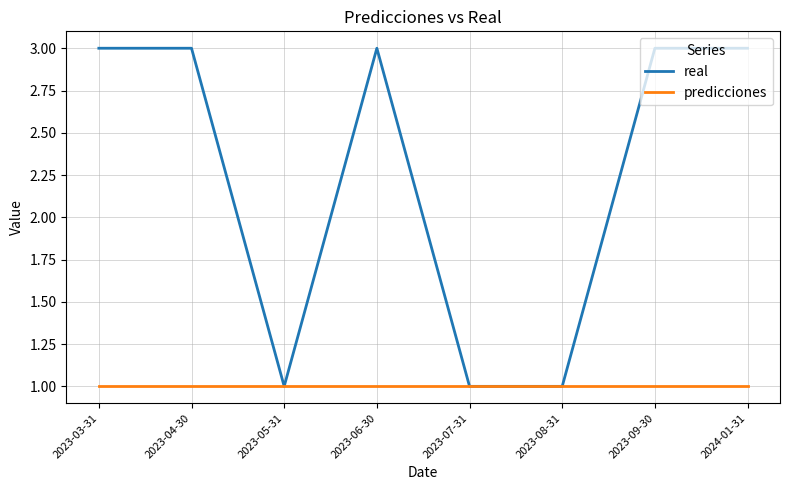

Reading left to right, extract all data points from this chart.

real: 3	3	1	3	1	1	3	3
predicciones: 1	1	1	1	1	1	1	1